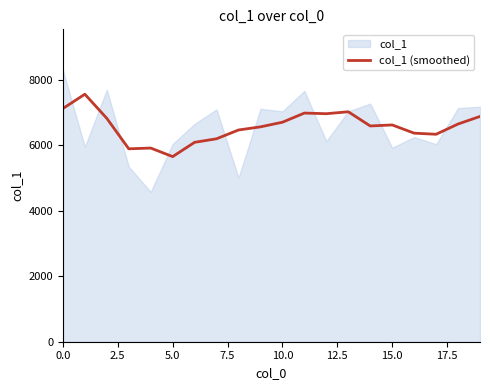

What is the label of the 10th point from the right?

10